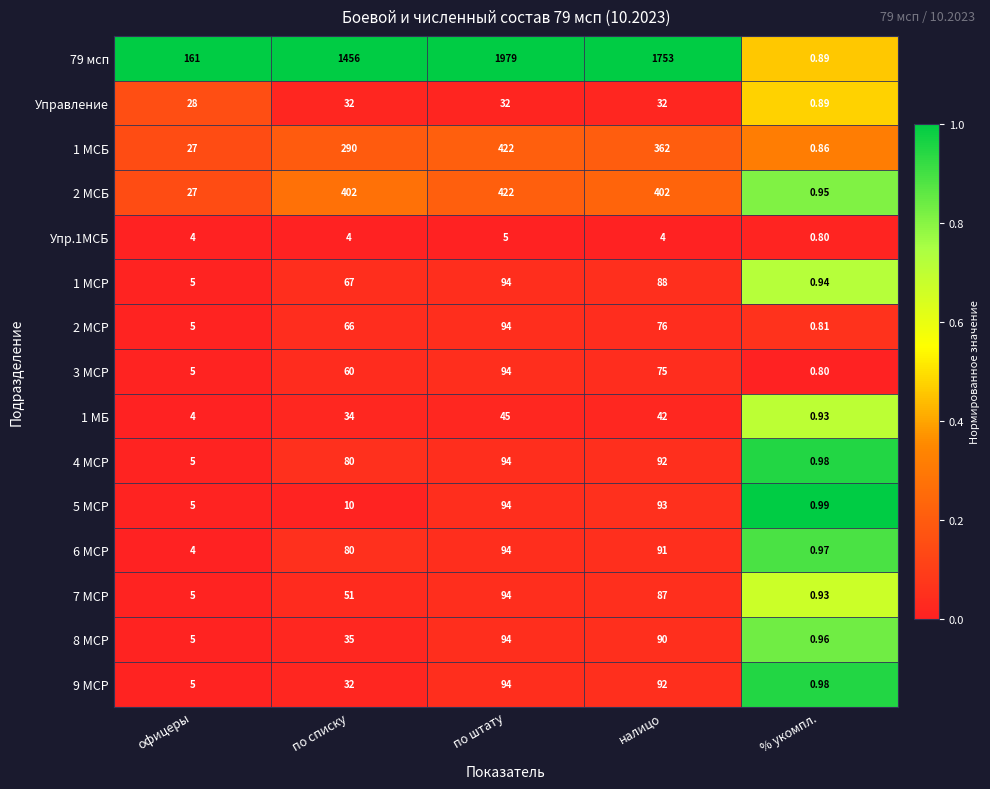

Is the value of 8 МСР at % укомпл. greater than the value of 1 МБ at по штату?

No